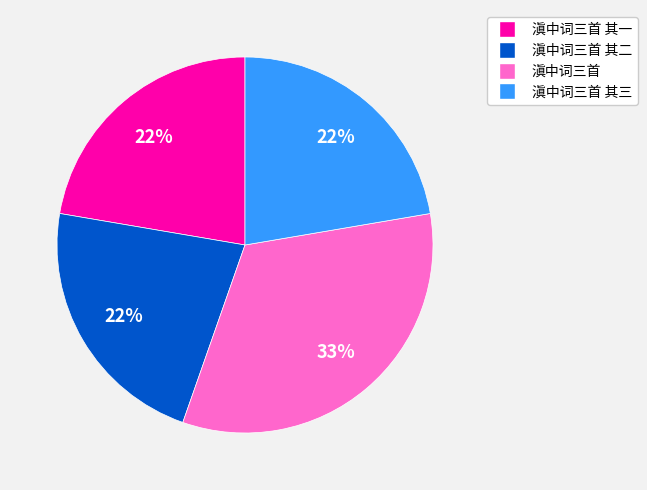

To the nearest percent, what is the average slice percentage?

25%